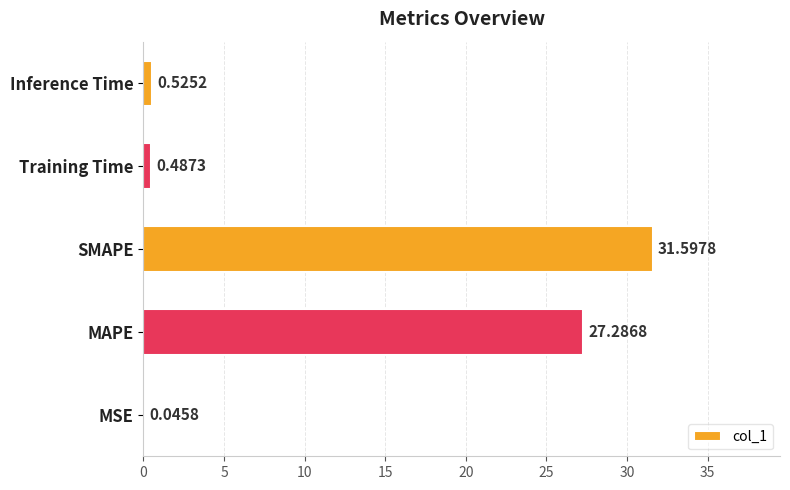

At which label is the value closest to 15?

MAPE